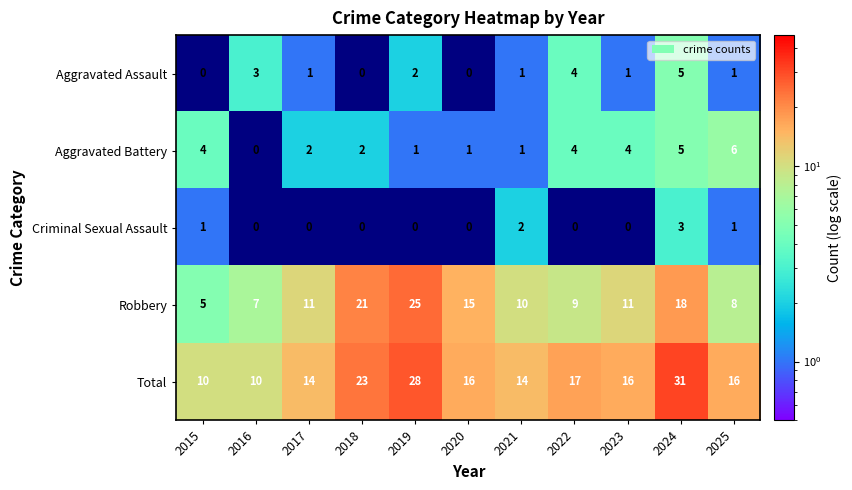

What is the sum of all Total values?

195